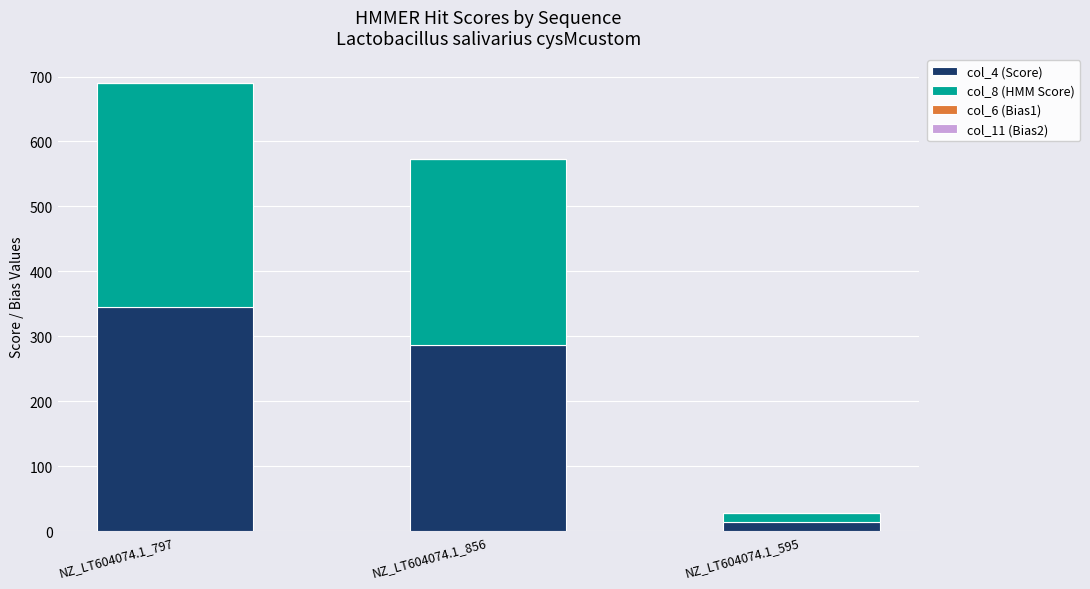

Which category has the highest value in the col_4 (Score) series?

NZ_LT604074.1_797